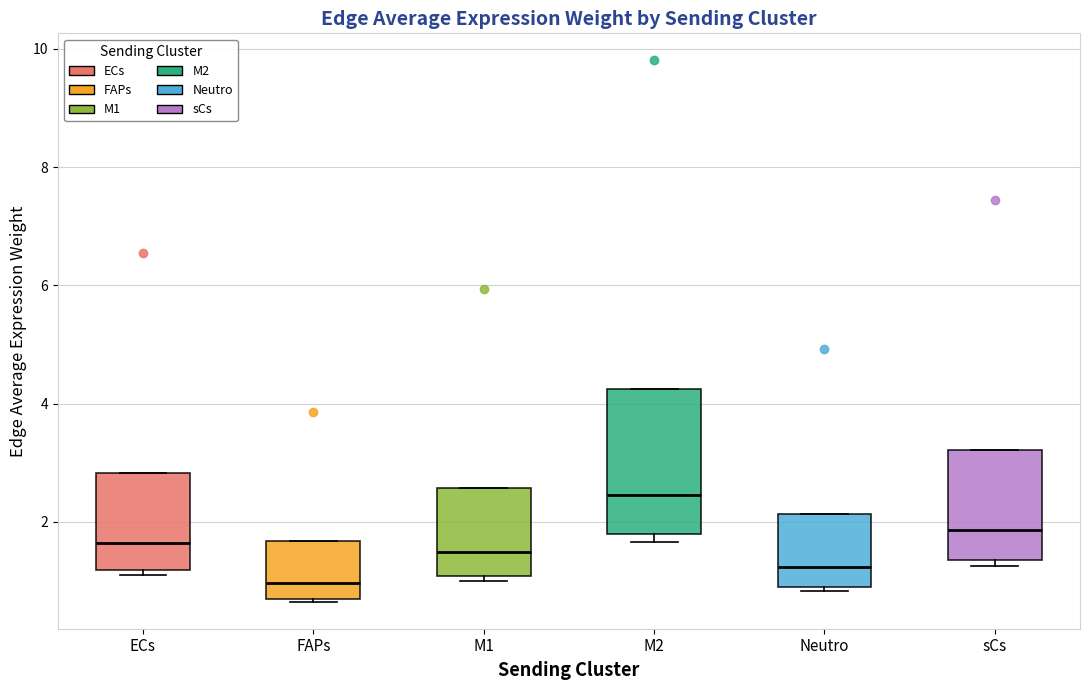

Where does the median line of the box for M2 sit on the y-axis? The values are not printed on the chart, so give them approximately, as read against the axis.

2.4